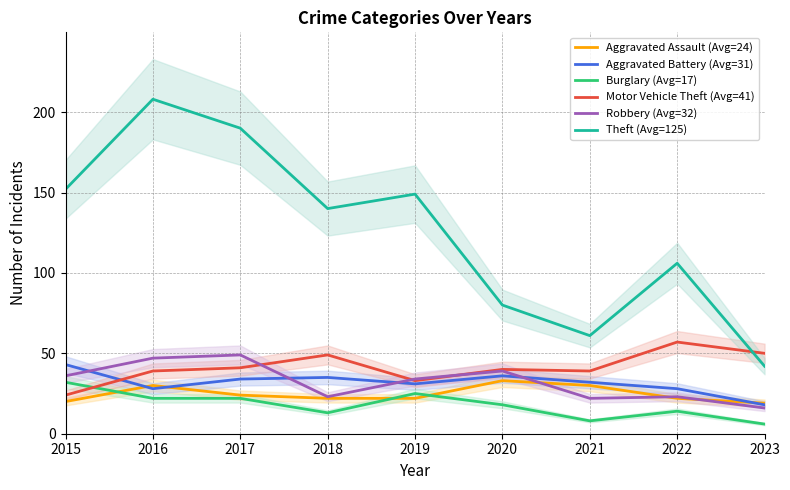

What is the sum of the Robbery (Avg=32) values at 2021 and 2020?

61